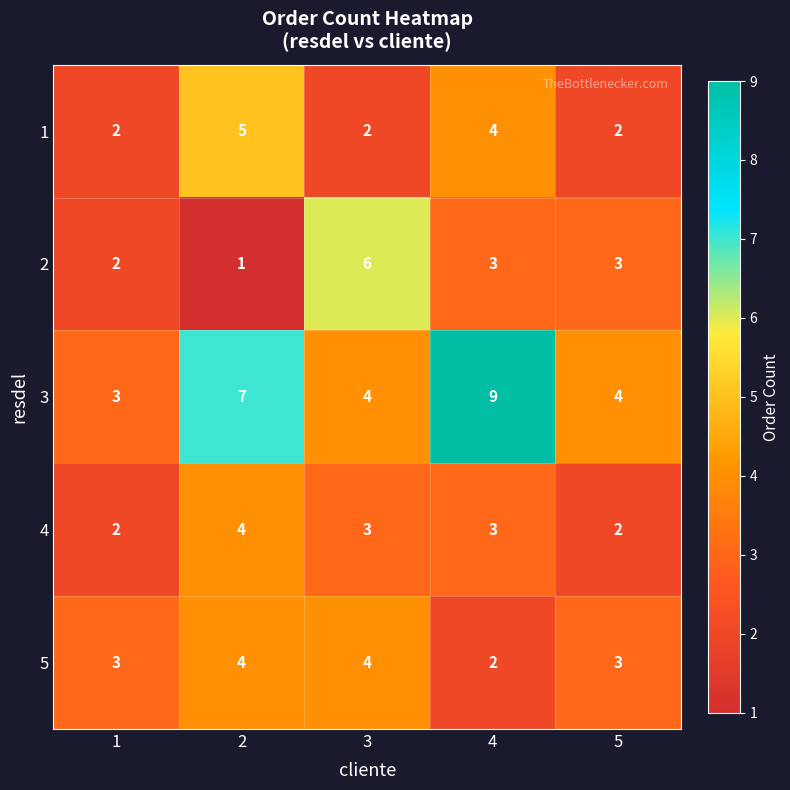

What is the difference between the highest and lowest values at 1?

1